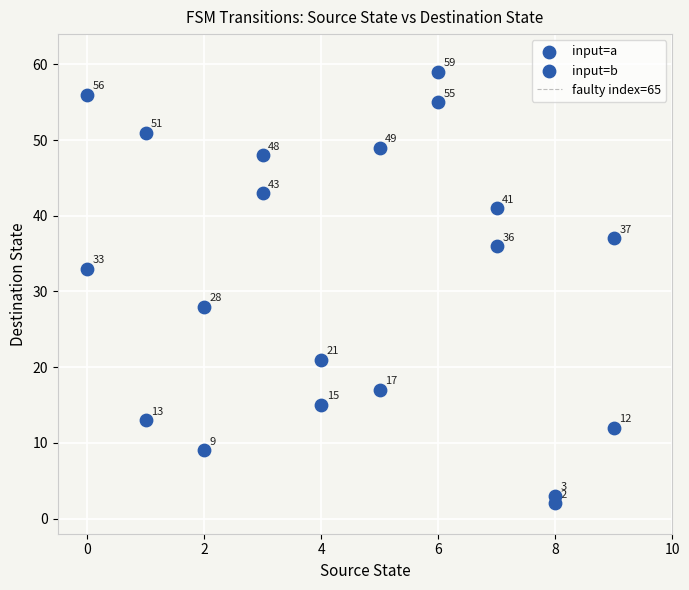

How many data points are displayed?

20